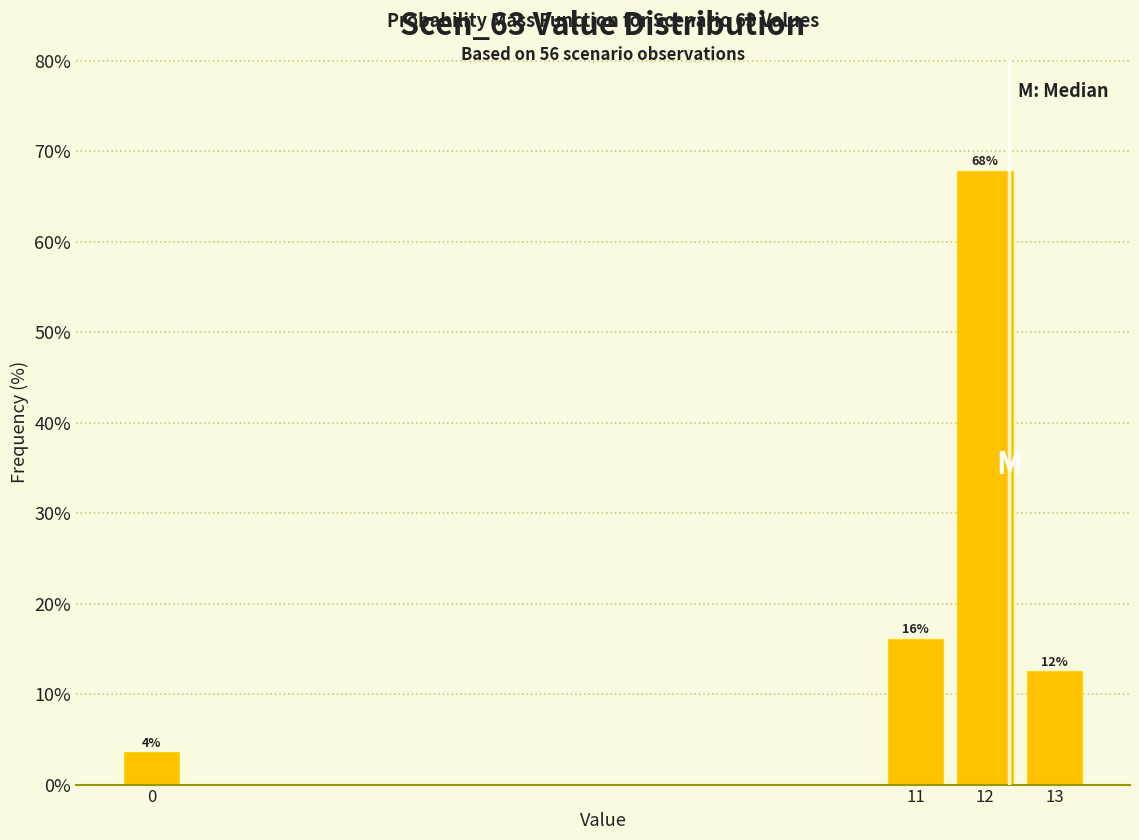

Over which range of the x-axis is the bar tallest?

11.5 to 12.5